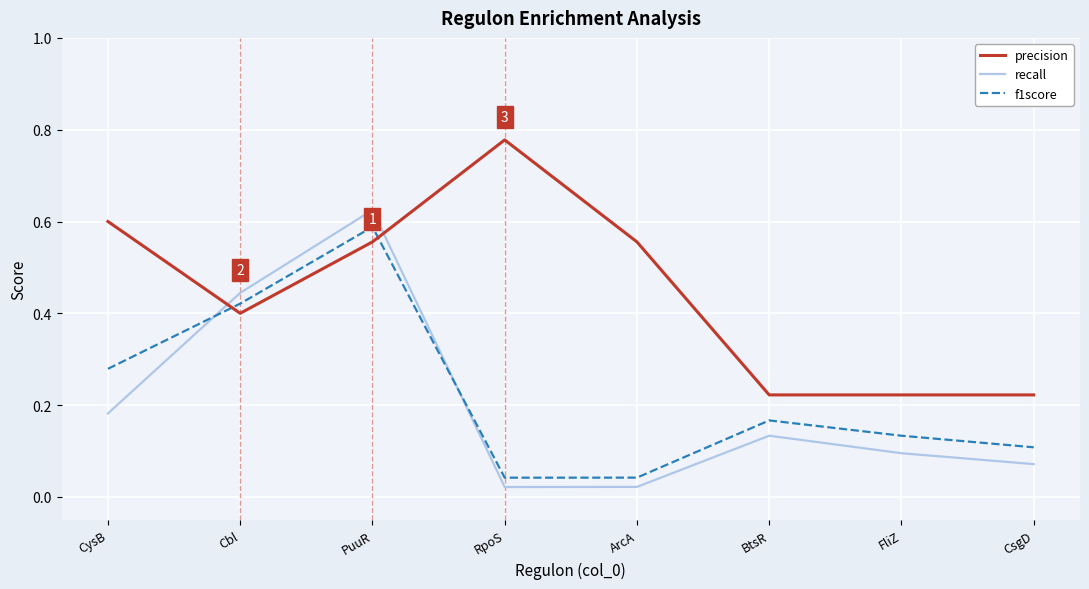

Count the number of categories in the chart.

8